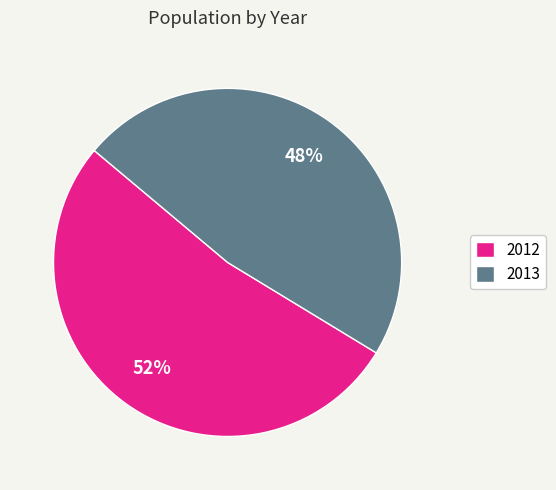

Approximately how many times larger is the value at 2013 compared to 2012?

0.9